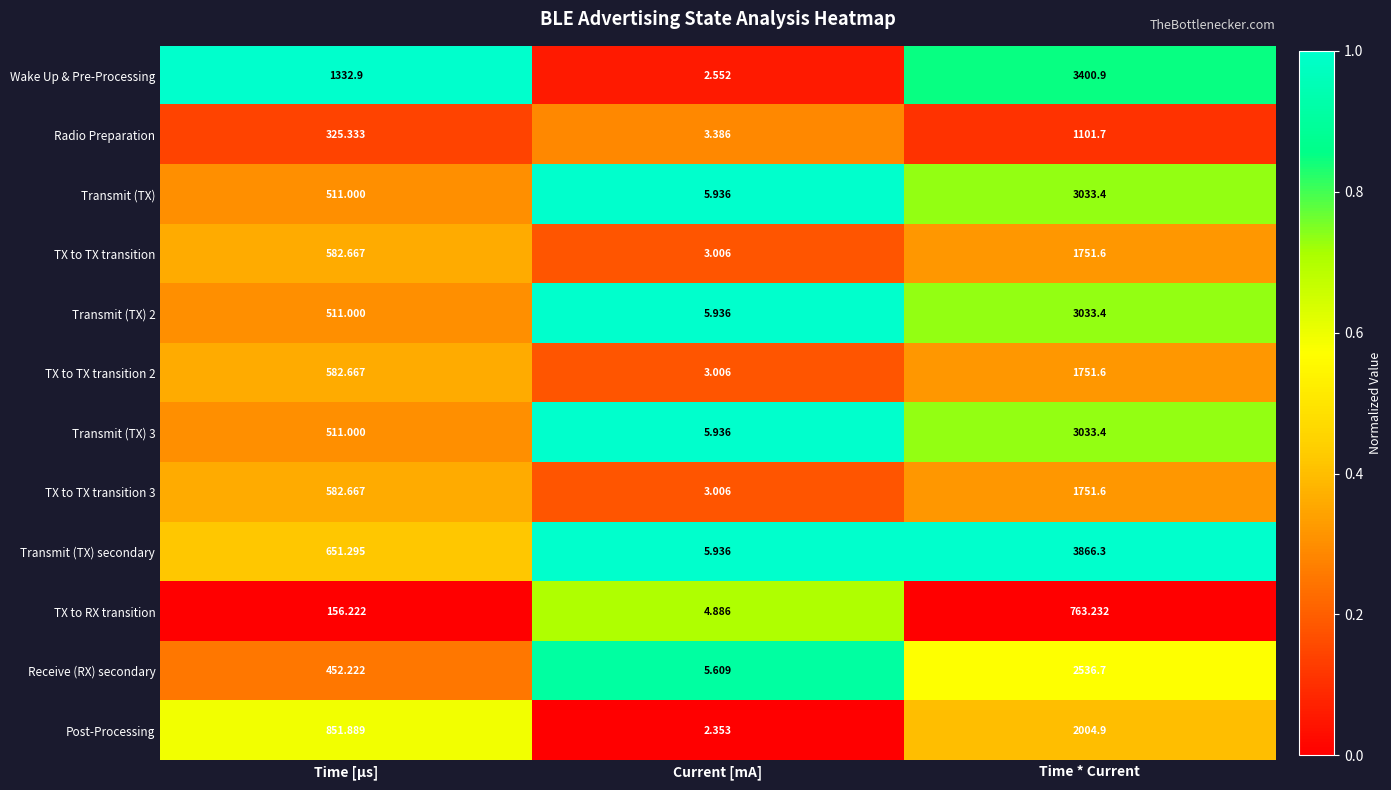

Is the value of Radio Preparation at Time [µs] greater than the value of TX to TX transition at Time [µs]?

No